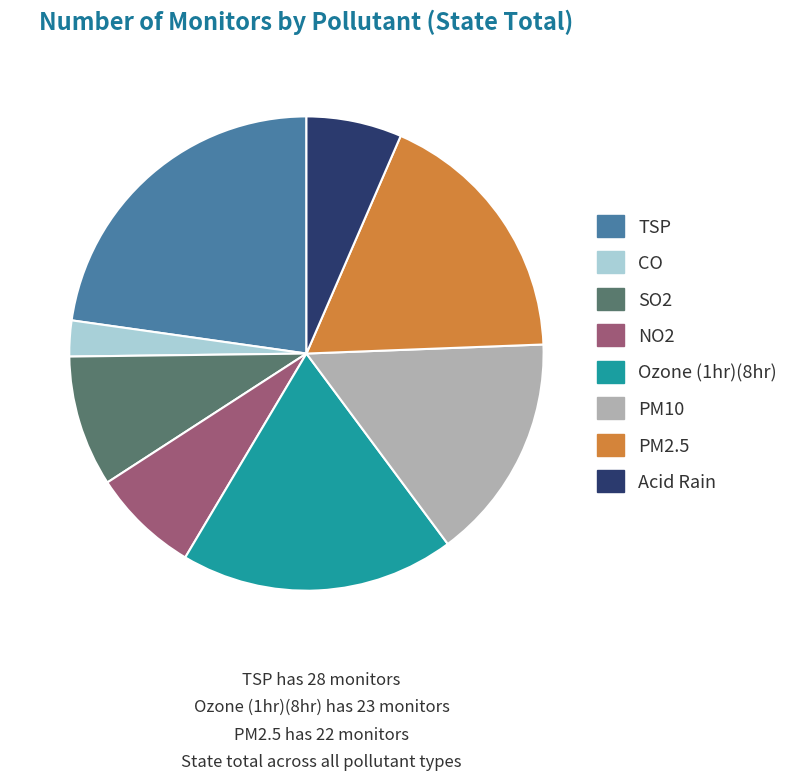

Is there a majority slice in this chart?

No